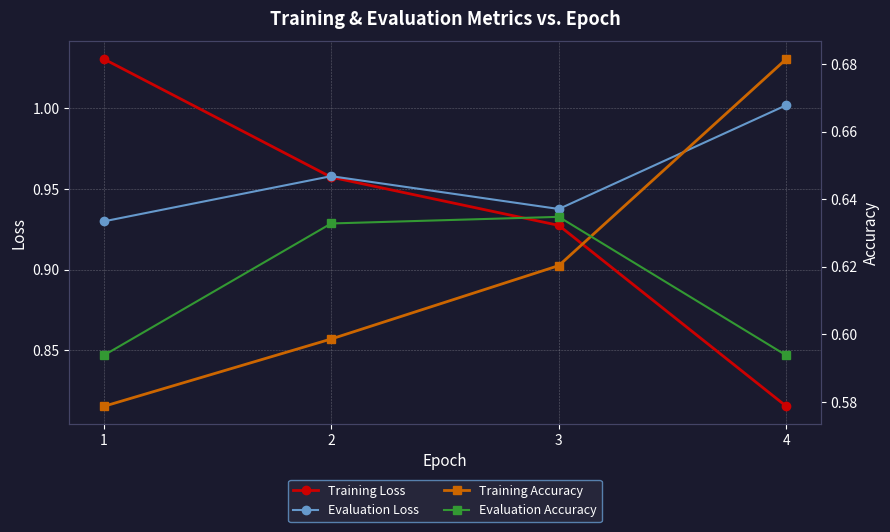

Does the chart display data point markers on the line(s)?

Yes